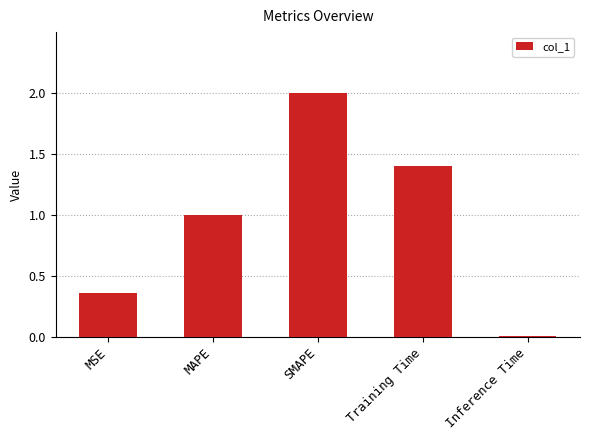

Between Training Time and Inference Time, which is larger?

Training Time